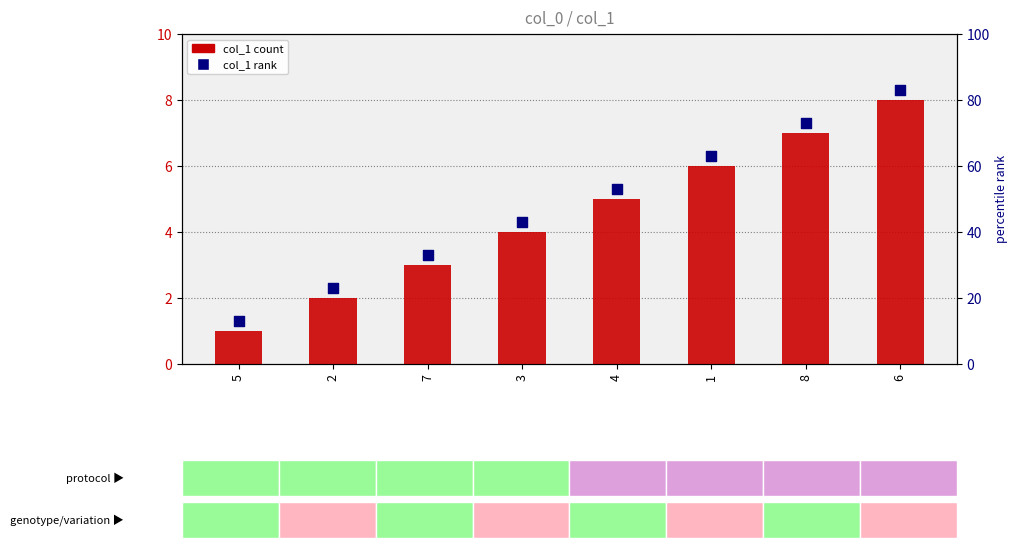

At which category is the sum across all series the highest?

6